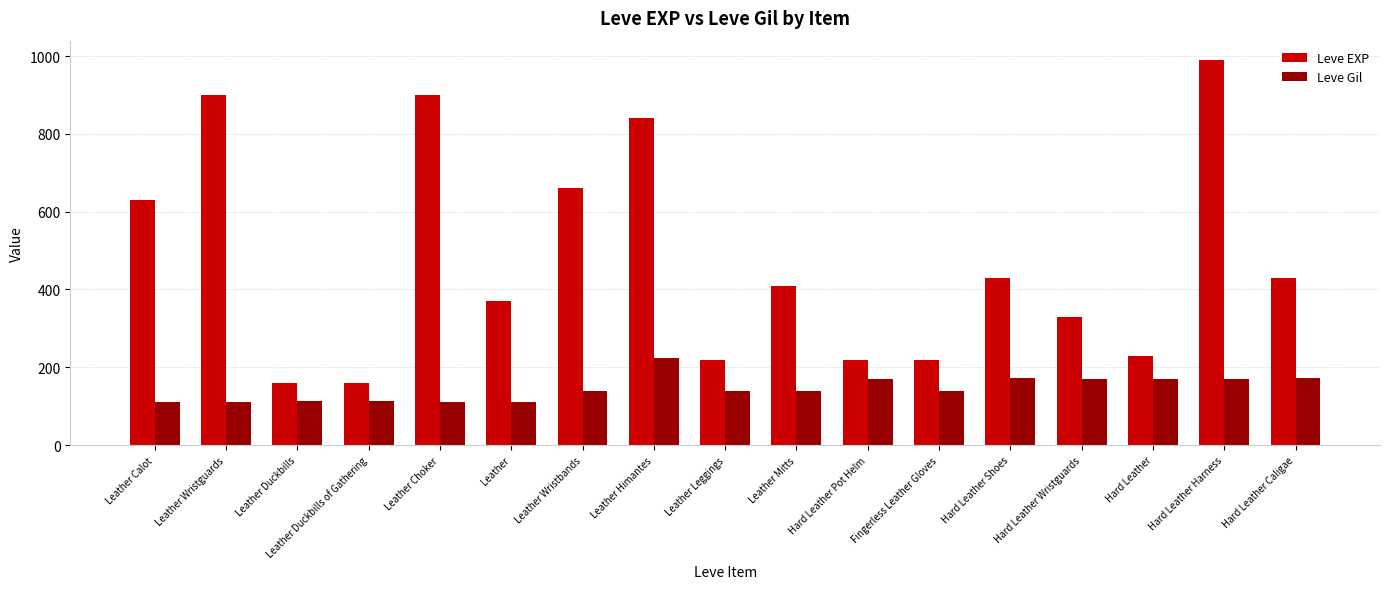

How many values in the Leve Gil series are below 140?

6